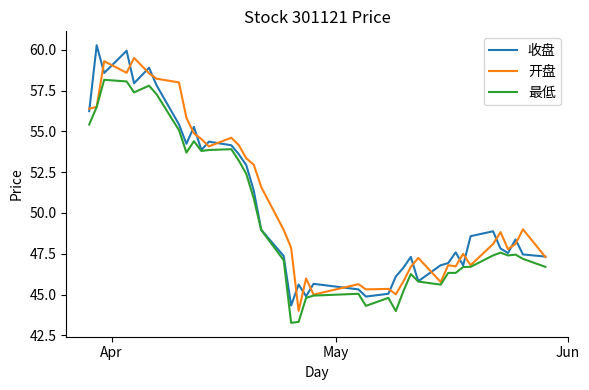

What is the maximum value for 最低?

58.2